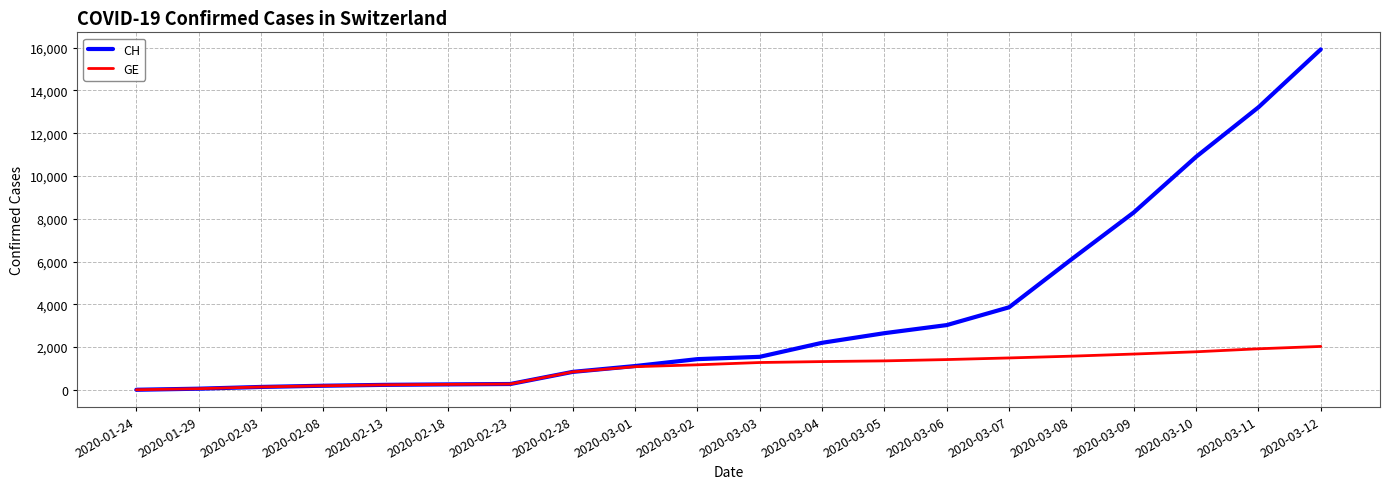

The value of GE at 2020-03-07 is 2287. True or false?

False